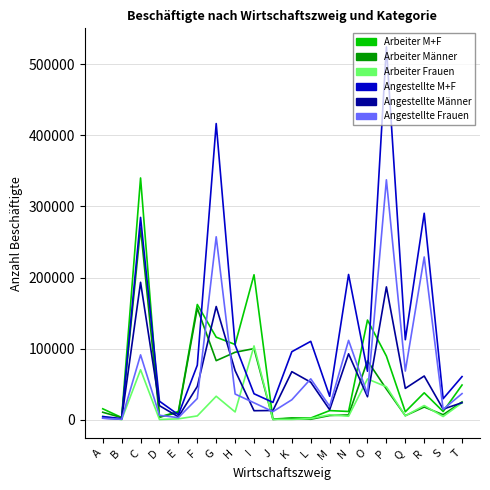

Which series has the largest total across all categories?

Angestellte M+F